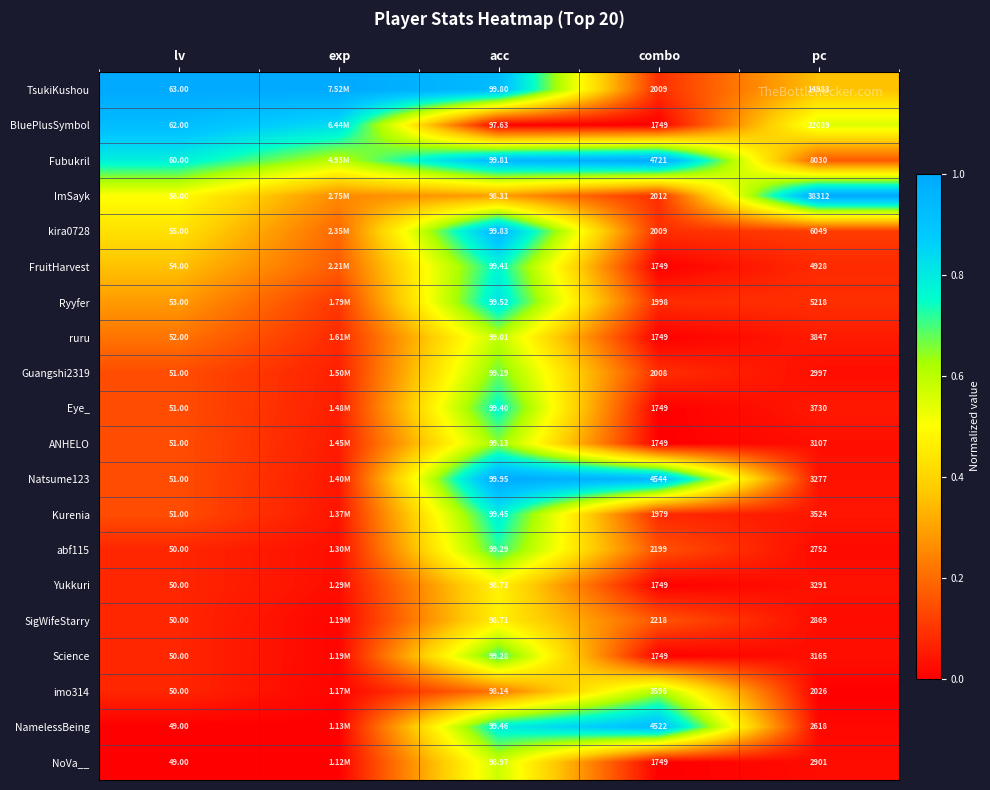

True or false: kira0728 has a value of 0.1 at combo.

False